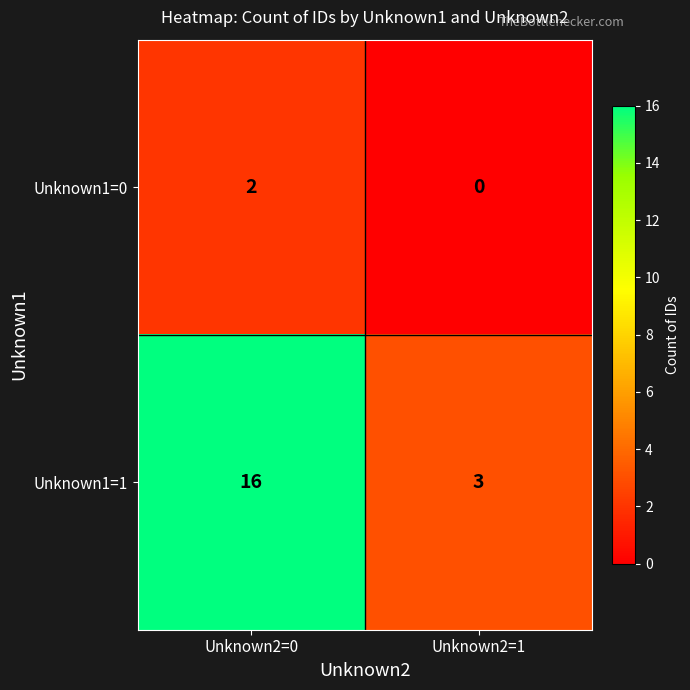

What is the total value across all series at Unknown2=1?

3